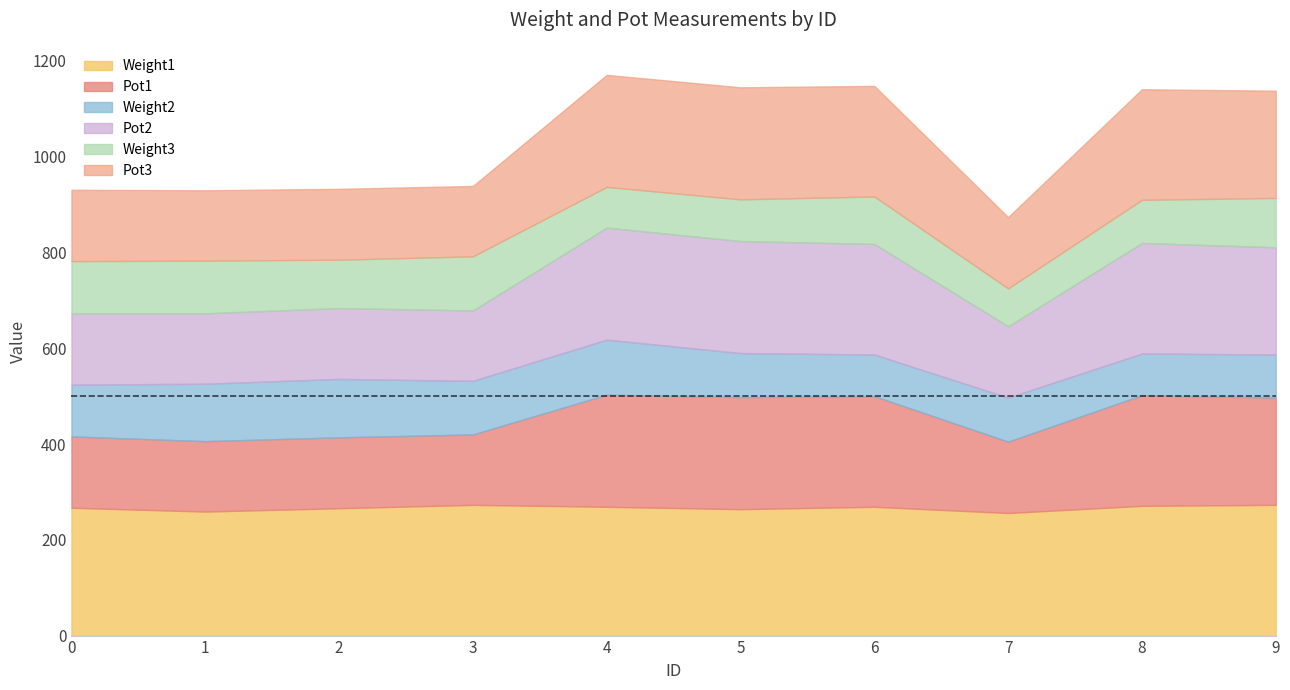

How many categories are shown in the chart?

10